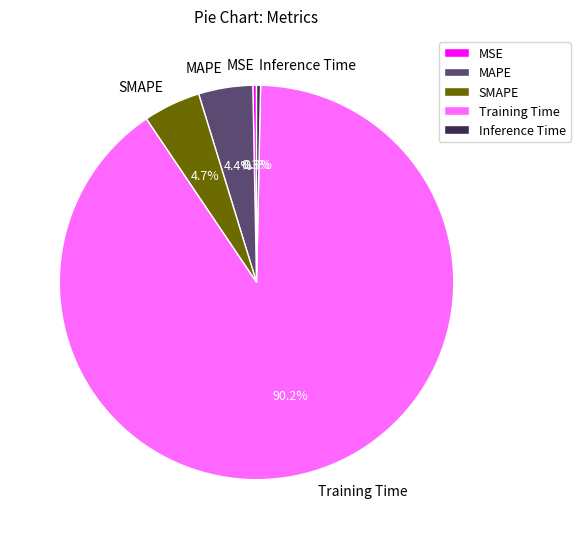

Which slice is the largest?

Training Time